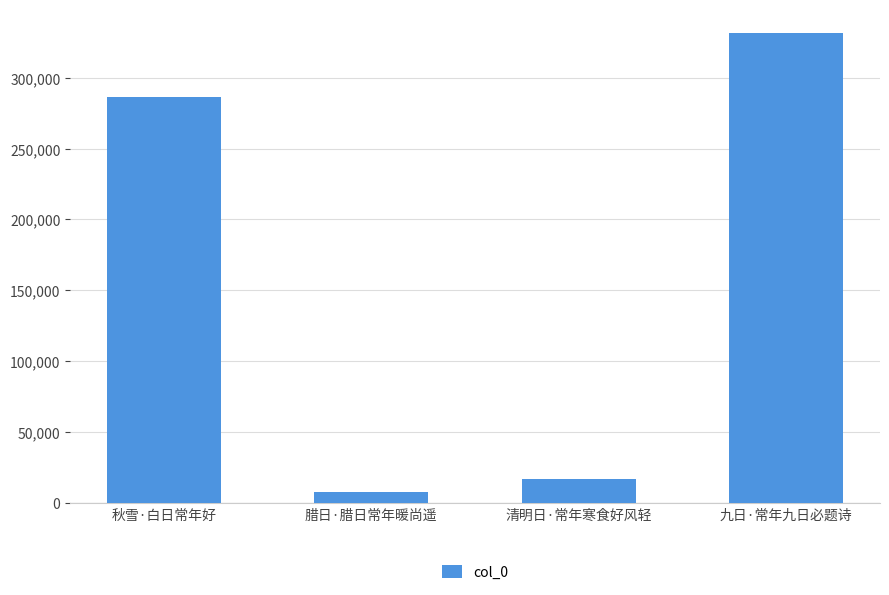

Reading left to right, transcribe all the data shown in this chart.

秋雪·白日常年好=286414	腊日·腊日常年暖尚遥=7629	清明日·常年寒食好风轻=17026	九日·常年九日必题诗=331669